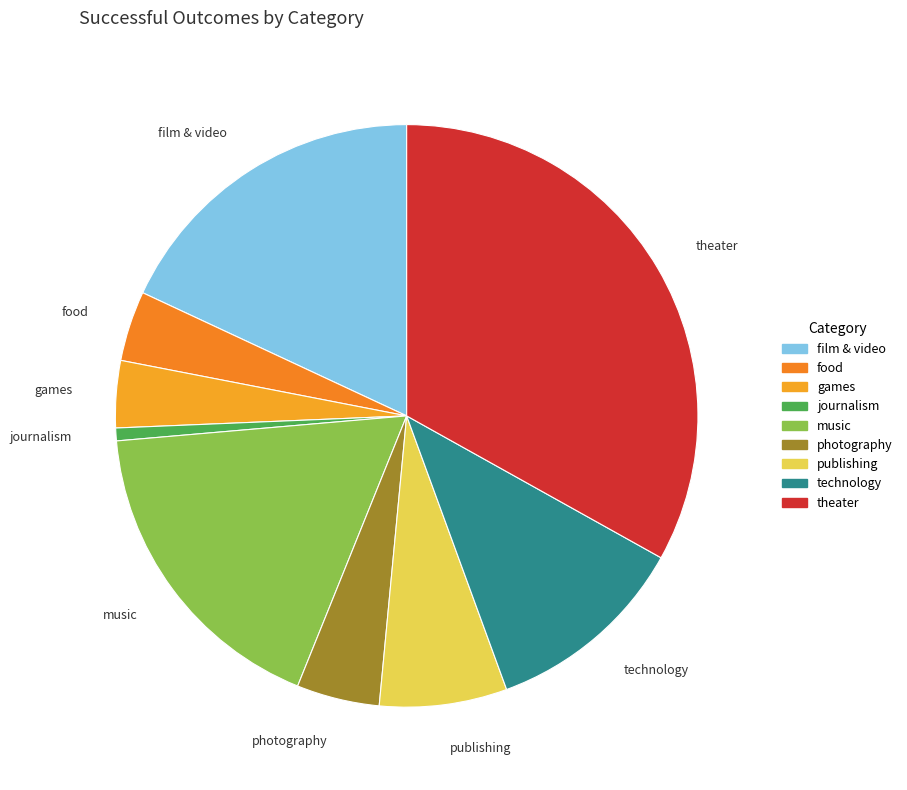

Which category has the smallest portion of the pie?

journalism